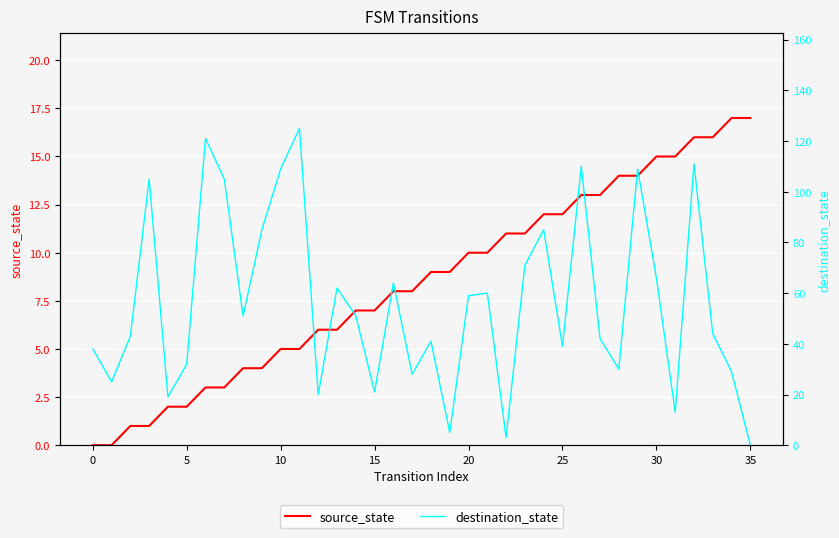

True or false: source_state has more than 2 interior local peaks.

False